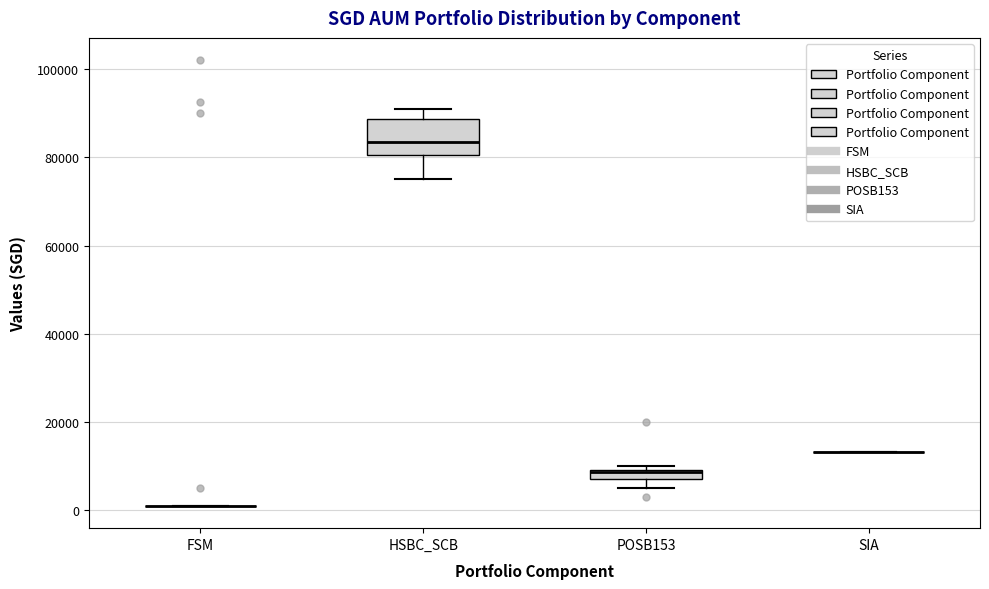

Where does the lower whisker of the box for HSBC_SCB end on the y-axis? The values are not printed on the chart, so give them approximately, as read against the axis.

76000